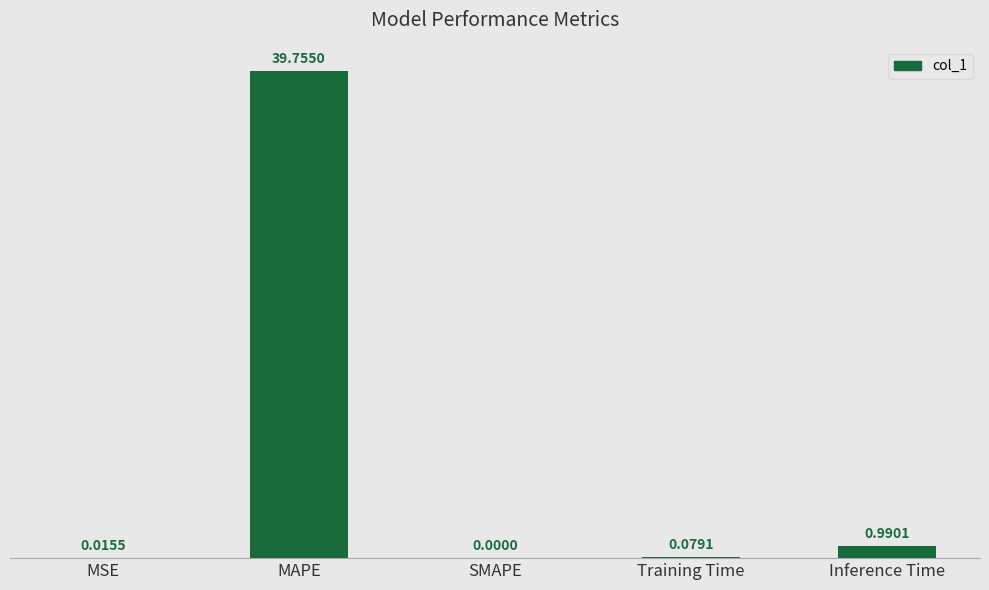

Which has a higher value, Training Time or MAPE?

MAPE